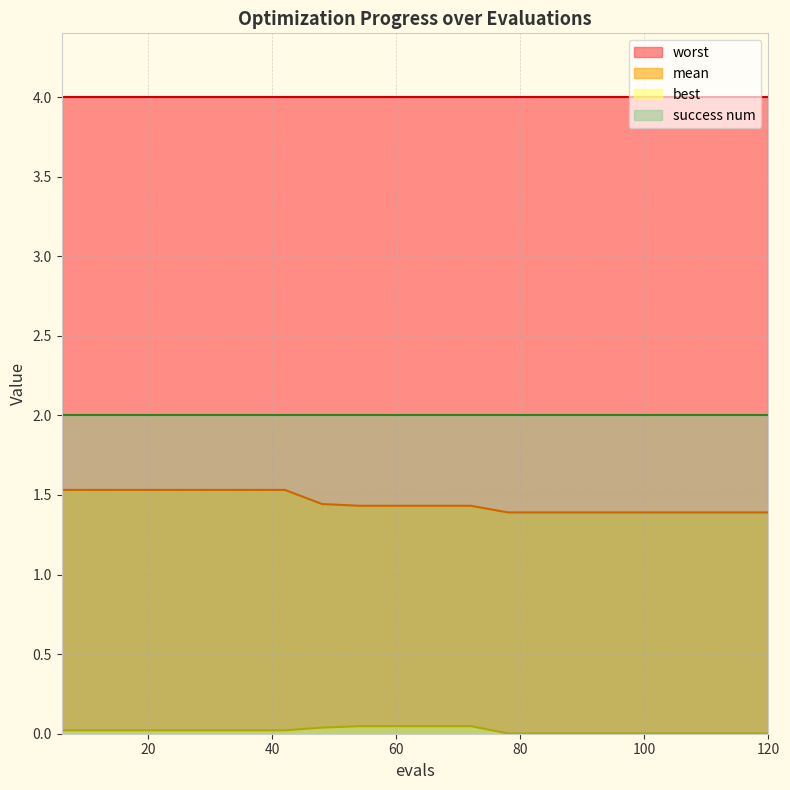

Does the chart display data point markers on the line(s)?

No